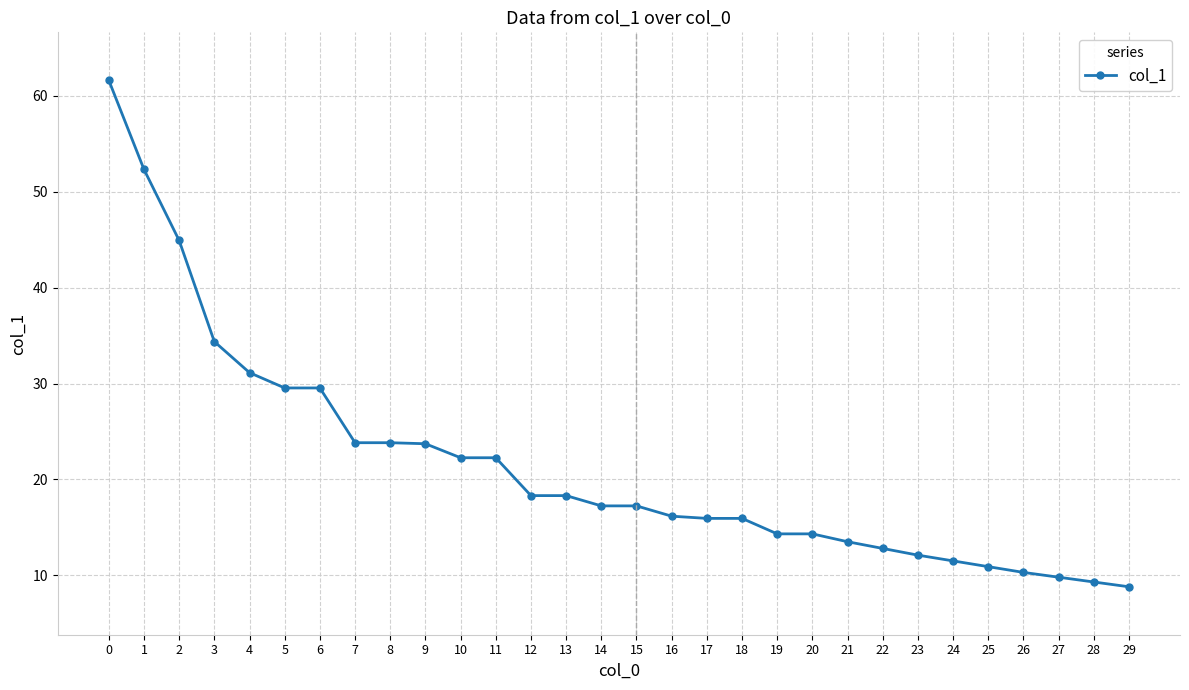

Is this an area chart (filled region under the line)?

No